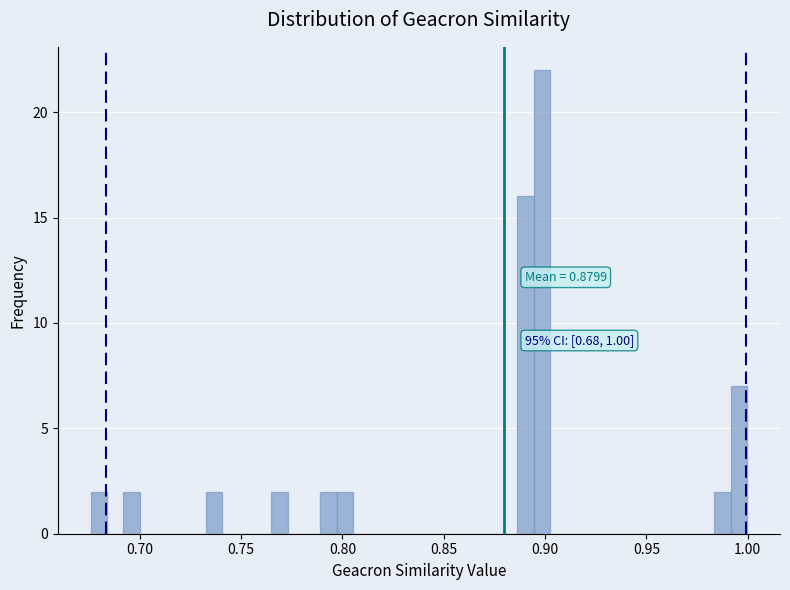

Around what value on the x-axis is the tallest bar? Give the approximate position of its centre, as read against the axis.

0.900